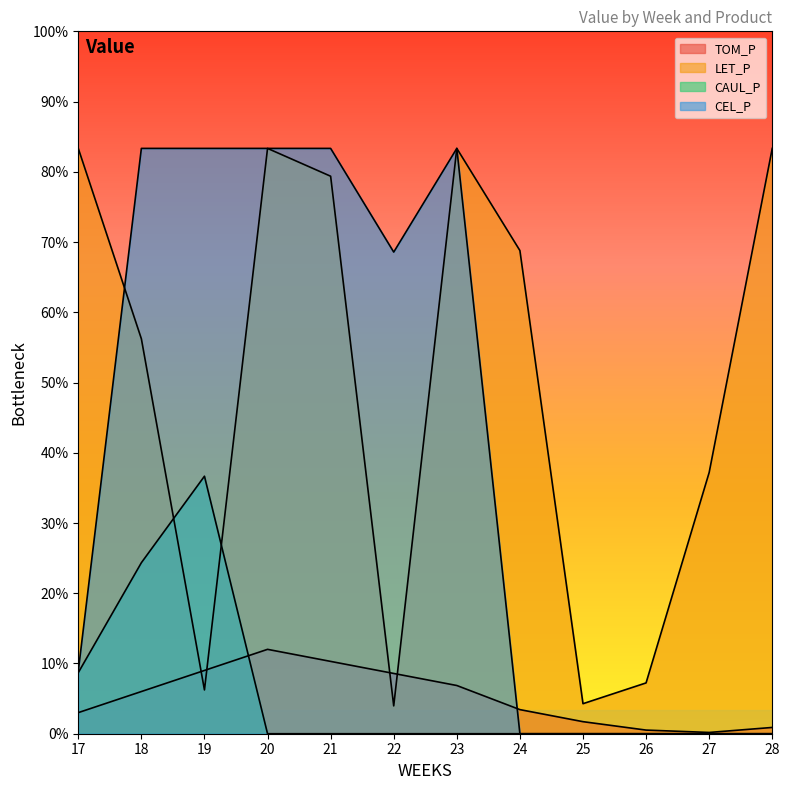

Reading left to right, list all the values displayed in this chart.

TOM_P: 360.4	720.8	1081.2	1441.6	1235.7	1029.7	823.8	411.9	205.9	62.1	21.7	107.3
LET_P: 10000.0	6747.3	748.0	10000.0	9524.6	475.4	10000.0	8254.8	513.1	868.2	4462.8	10000.0
CAUL_P: 1043.5	2921.6	4399.5	0.0	0.0	0.0	0.0	0.0	0.0	0.0	0.0	0.0
CEL_P: 1071.4	10000.0	10000.0	10000.0	10000.0	8228.6	10000.0	0.0	0.0	0.0	0.0	0.0